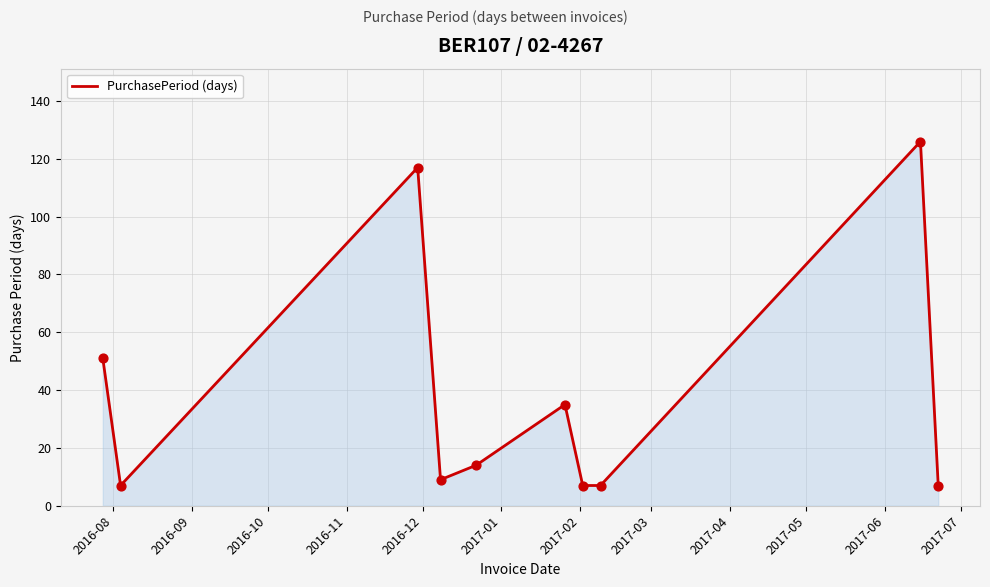

What is the greatest value displayed?

126